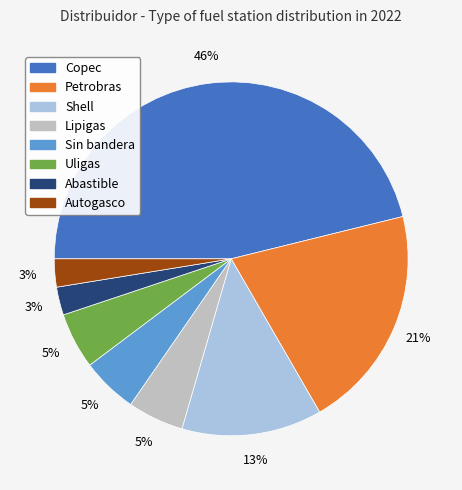

Between Abastible and Sin bandera, which is larger?

Sin bandera